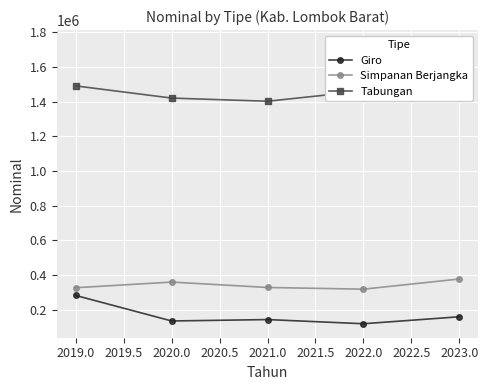

How many data points does each series have?

5